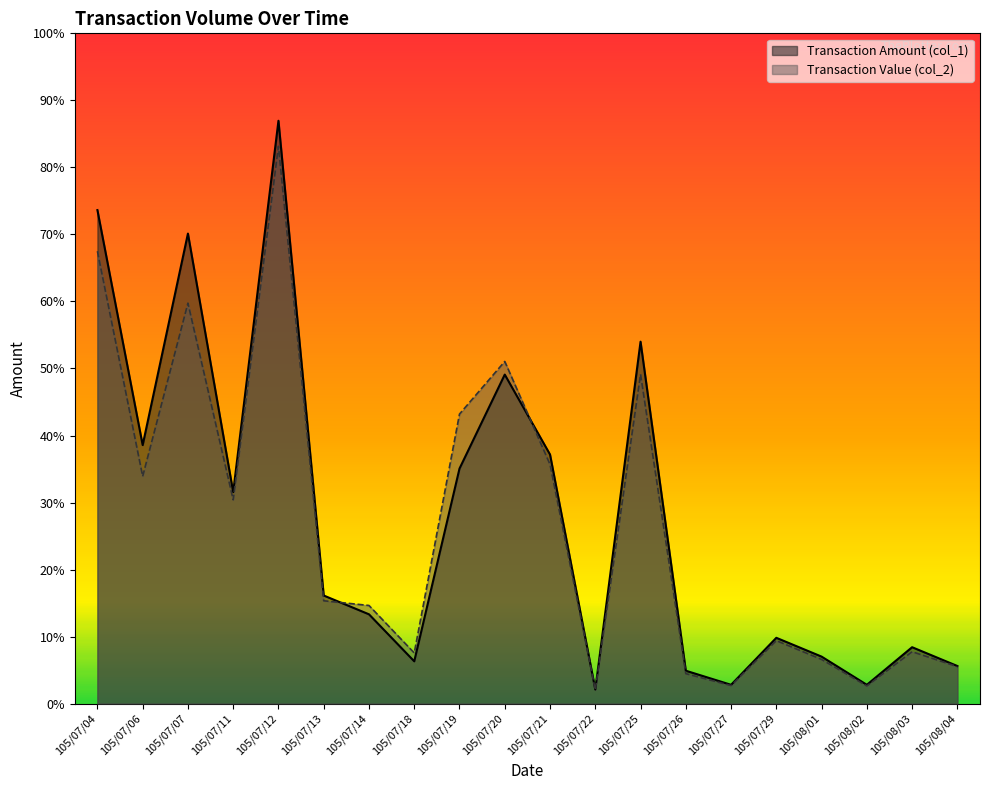

Rank the series by their maximum value, from highest to lowest.

Transaction Amount (col_1), Transaction Value (col_2)